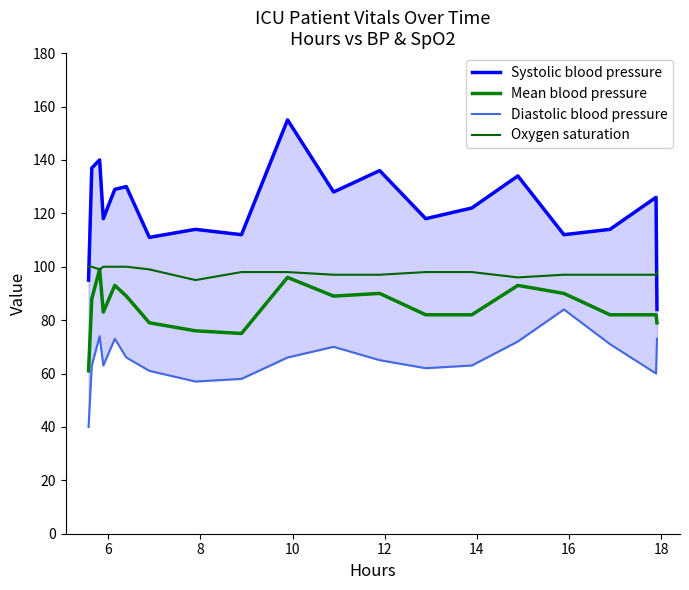

Rank the series by their average value, from lowest to highest.

Diastolic blood pressure, Mean blood pressure, Oxygen saturation, Systolic blood pressure